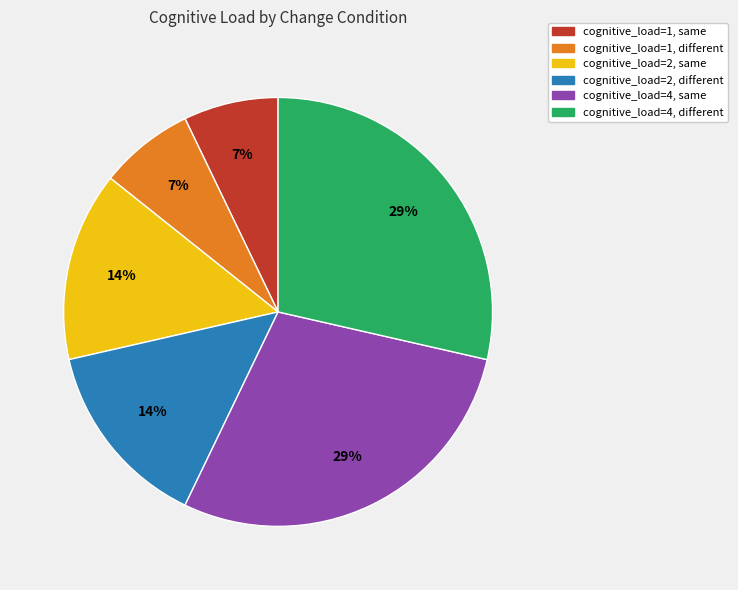

To the nearest percent, what is the average slice percentage?

17%